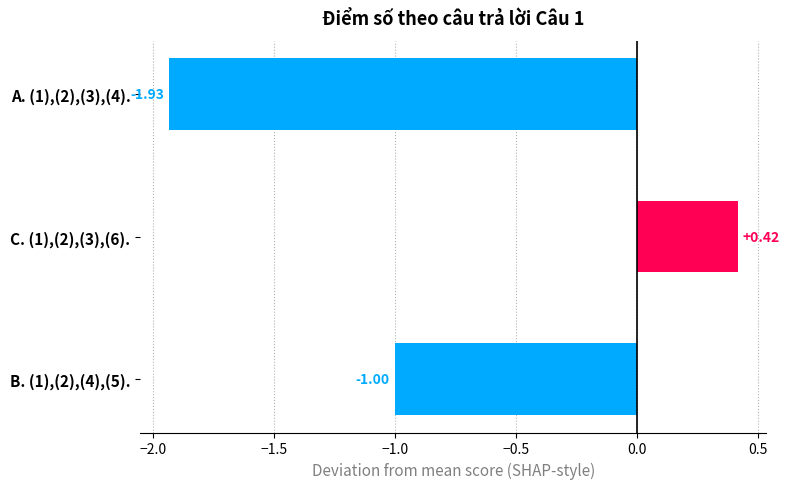

What is the sum of all values?

-2.5